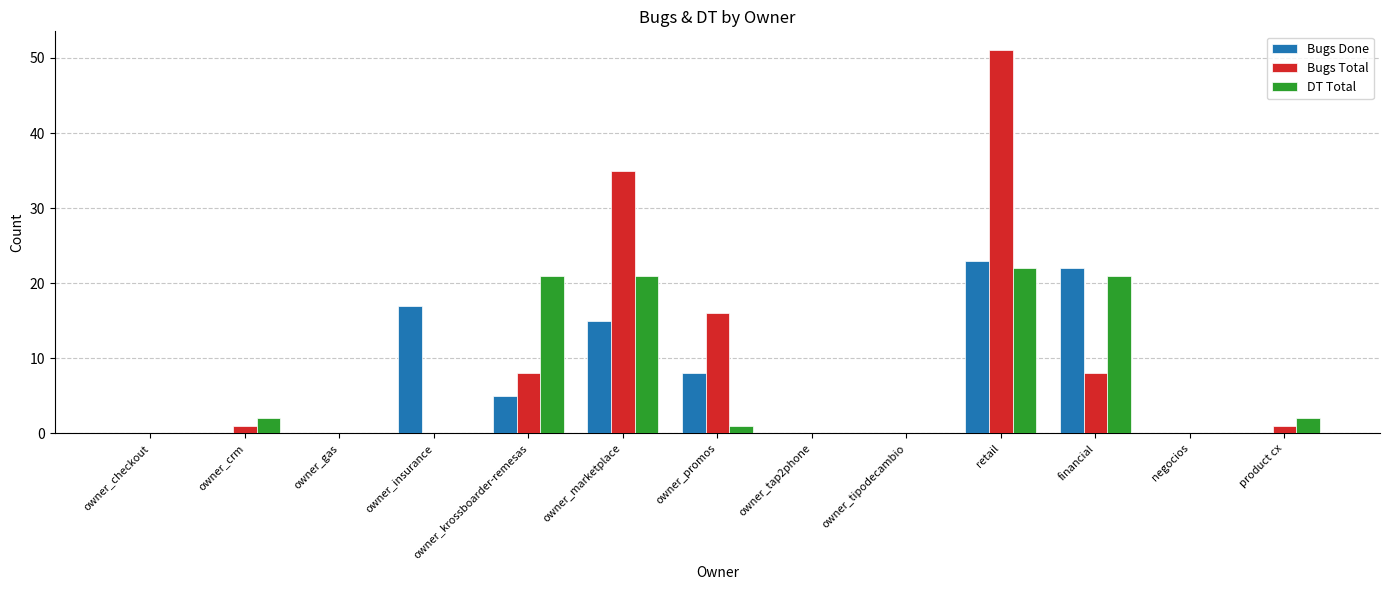

The value of DT Total at financial is 21. True or false?

True